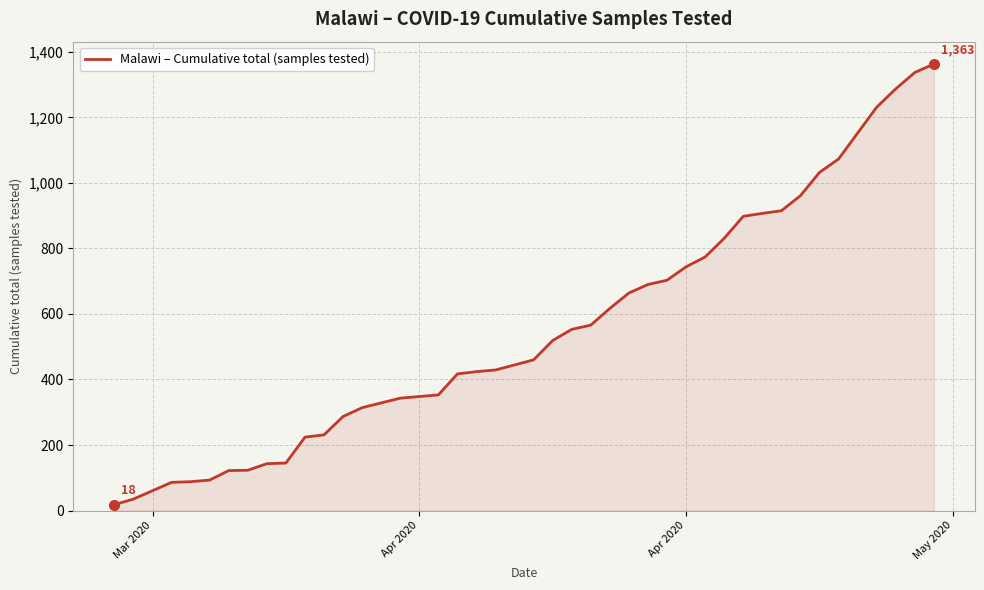

What is the maximum value shown in the chart?

1363